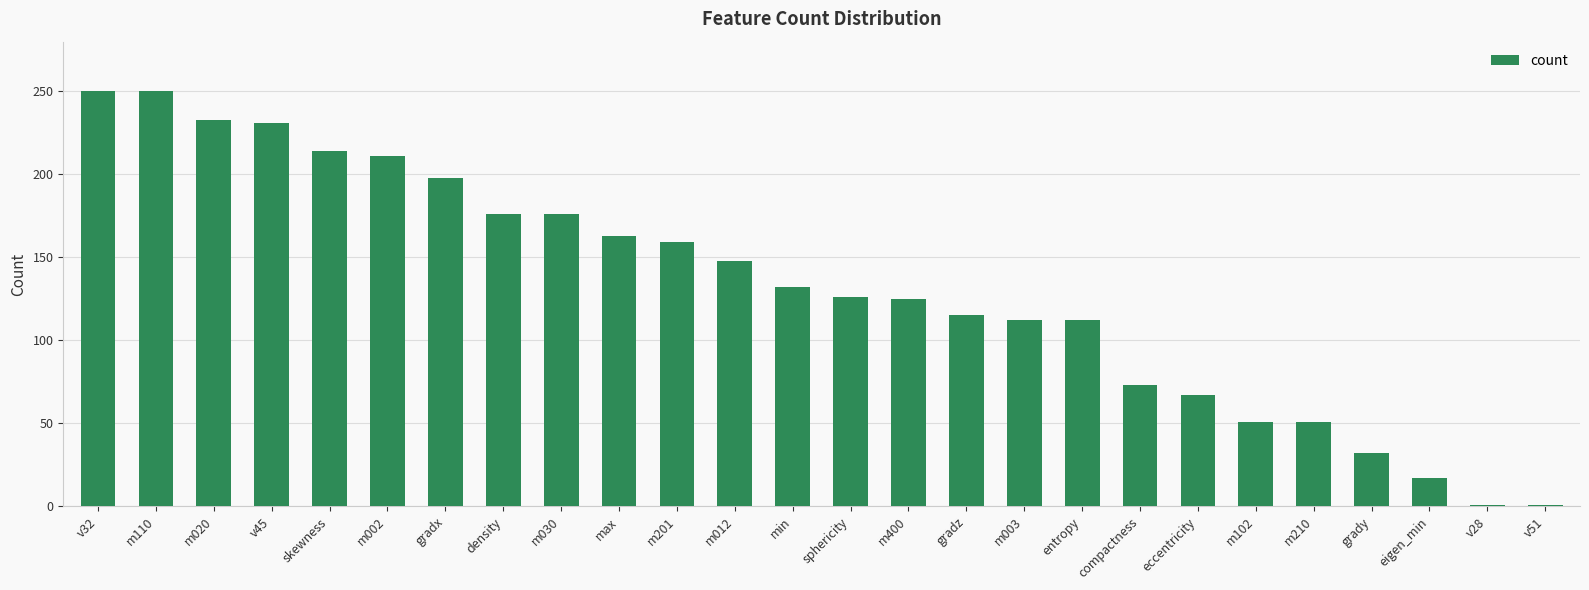

What is the ratio of the value at m400 to the value at m102?

2.5